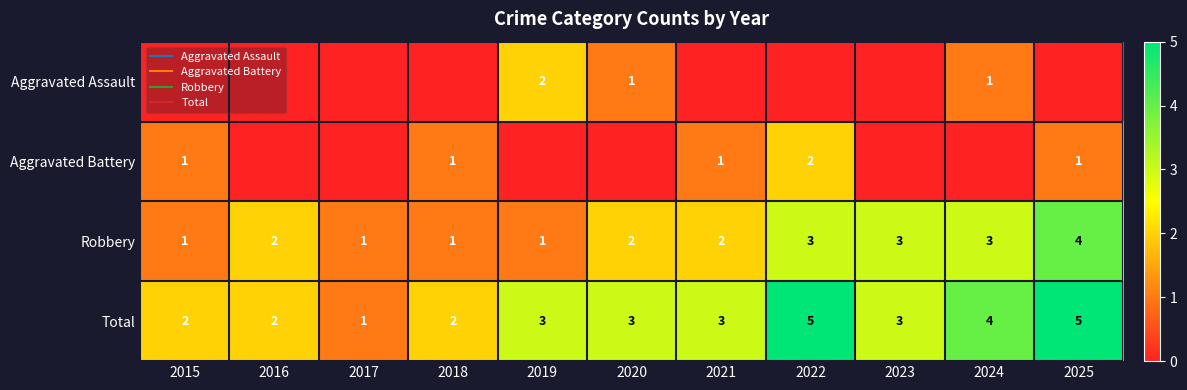

What is the approximate value of Aggravated Assault at 2019?

2